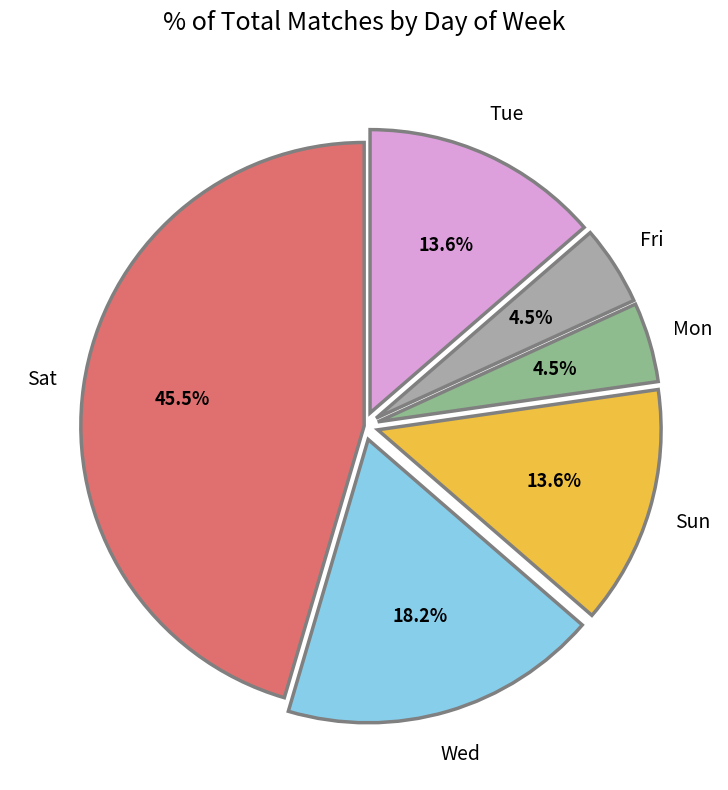

Does any single category account for the majority?

No